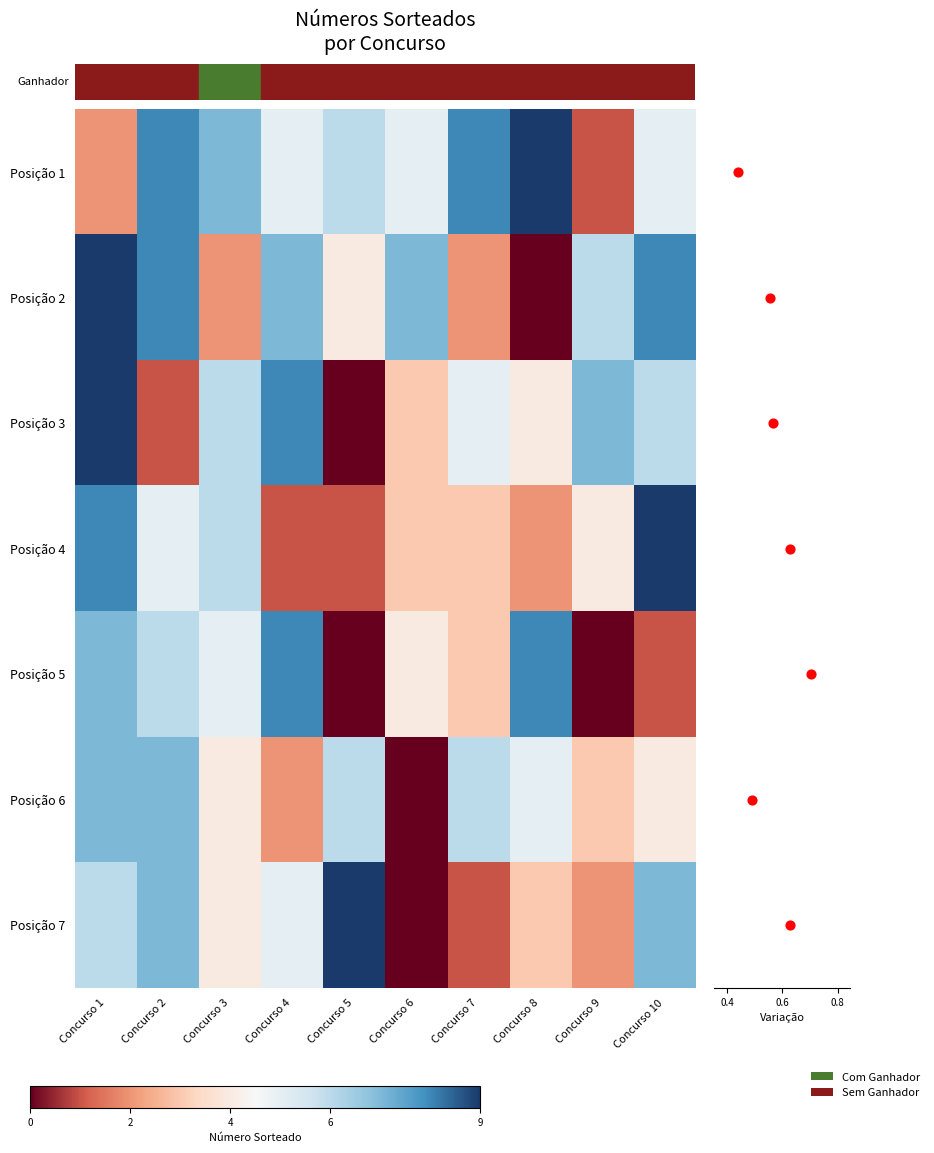

At which label is 1 closest to 5?

6